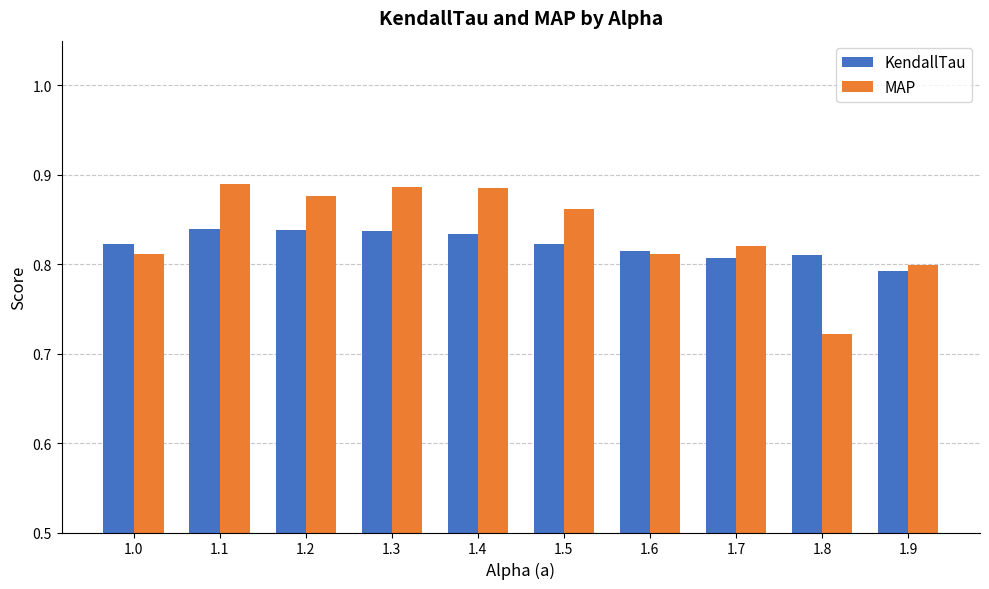

What is the total value across all series at 1.1?

1.7